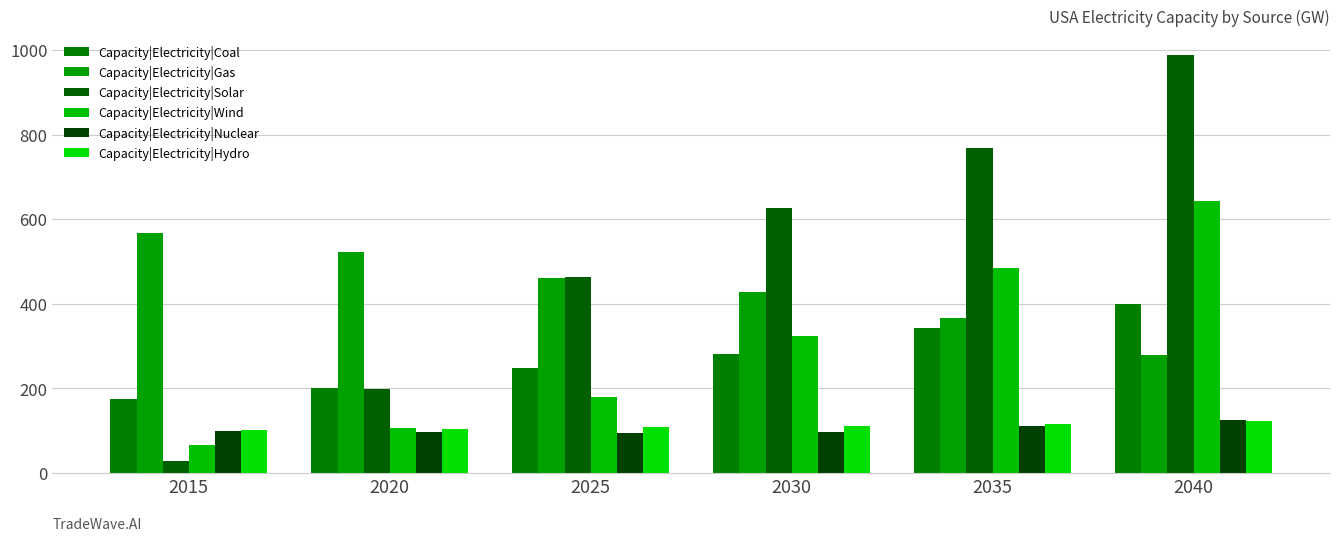

What are all the series names shown in the legend?

Capacity|Electricity|Coal, Capacity|Electricity|Gas, Capacity|Electricity|Solar, Capacity|Electricity|Wind, Capacity|Electricity|Nuclear, Capacity|Electricity|Hydro